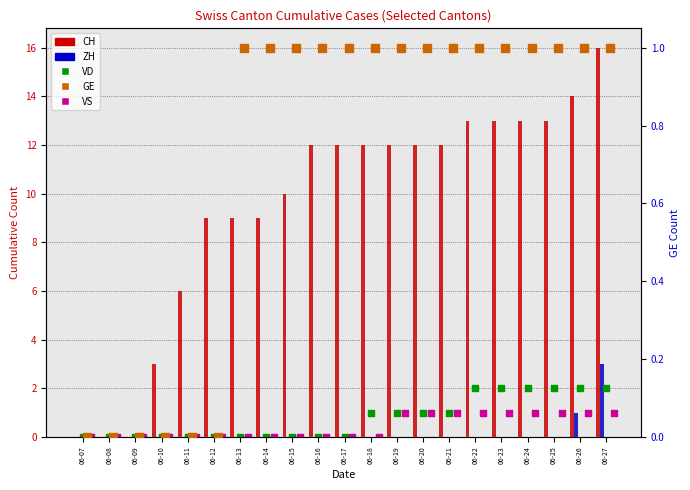

Is the value of VD at 06-08 greater than the value of CH at 06-24?

No